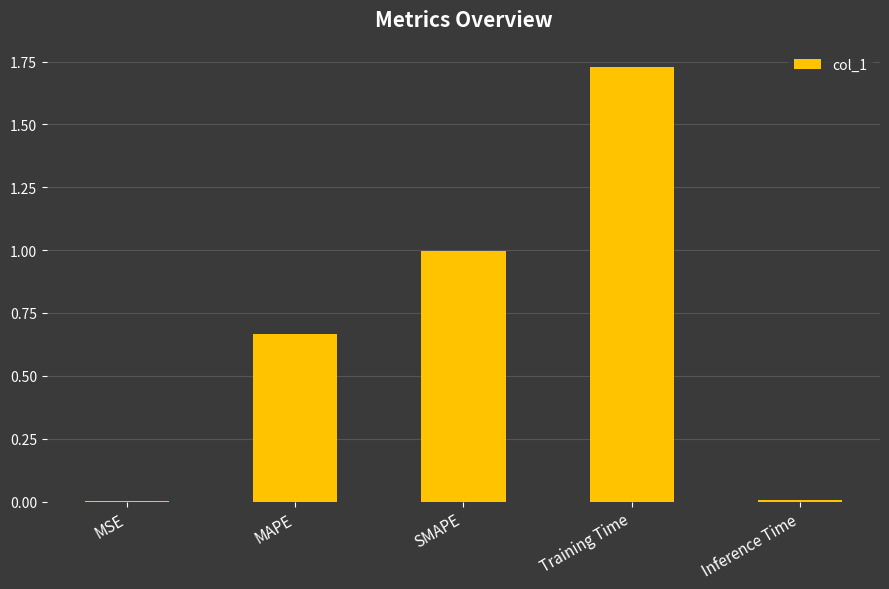

What is the ratio of the value at SMAPE to the value at Training Time?

0.6